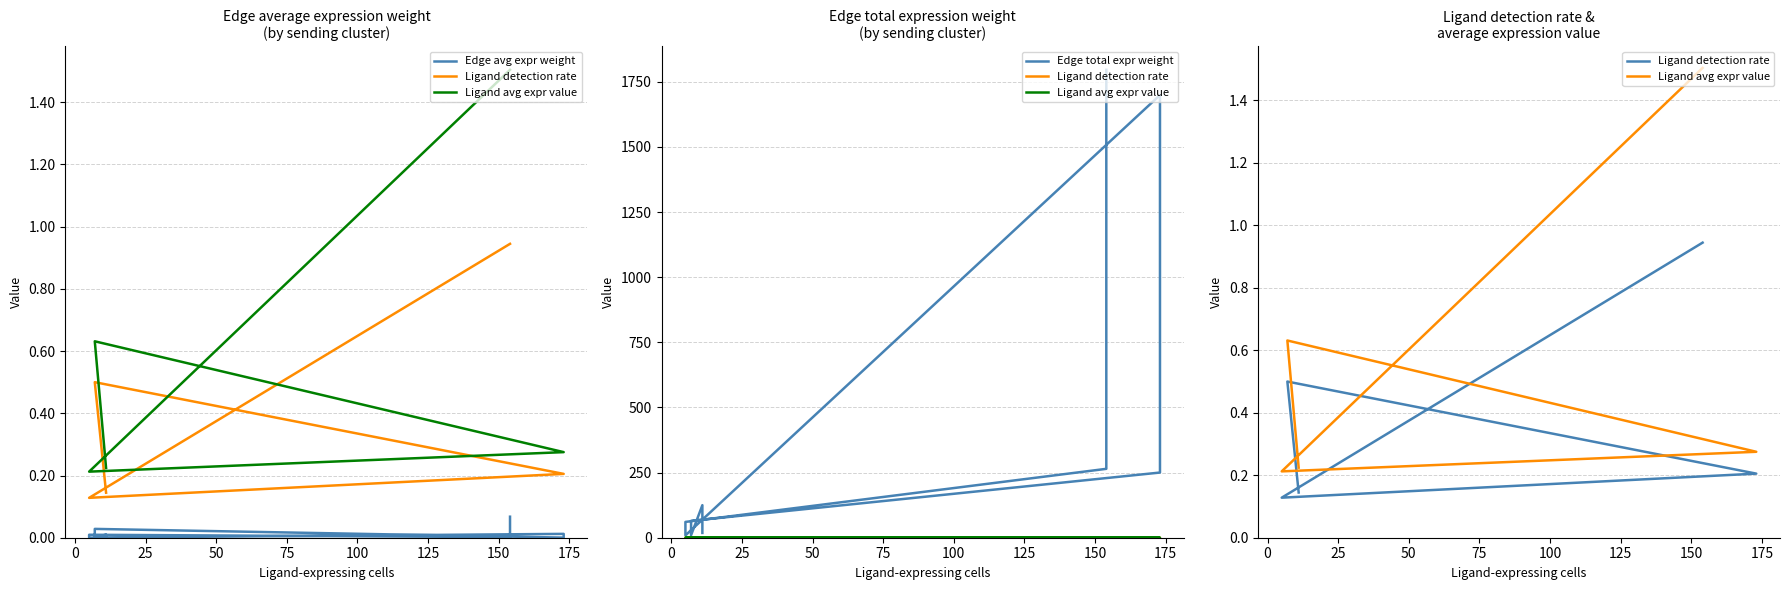

What is the value of the Edge total expr weight point at the 4th from the left?

8.9